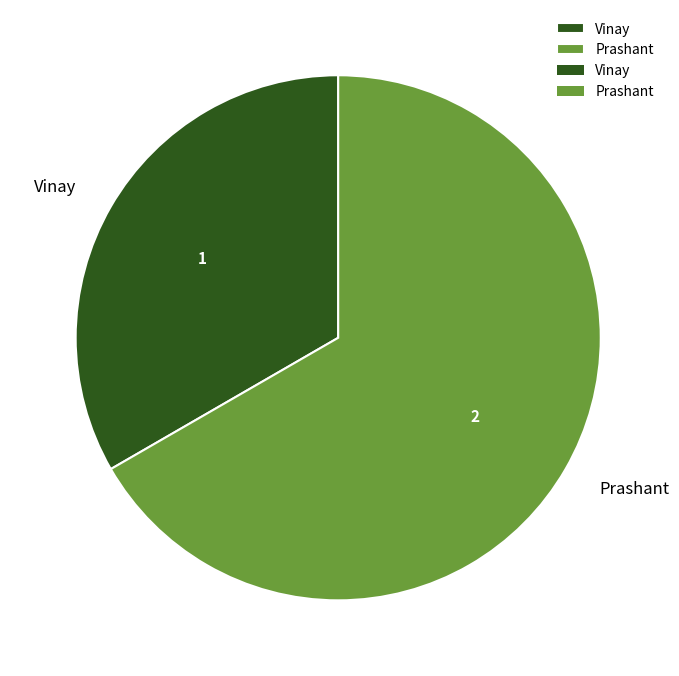

Do Prashant and Vinay together represent more than half of the pie?

Yes